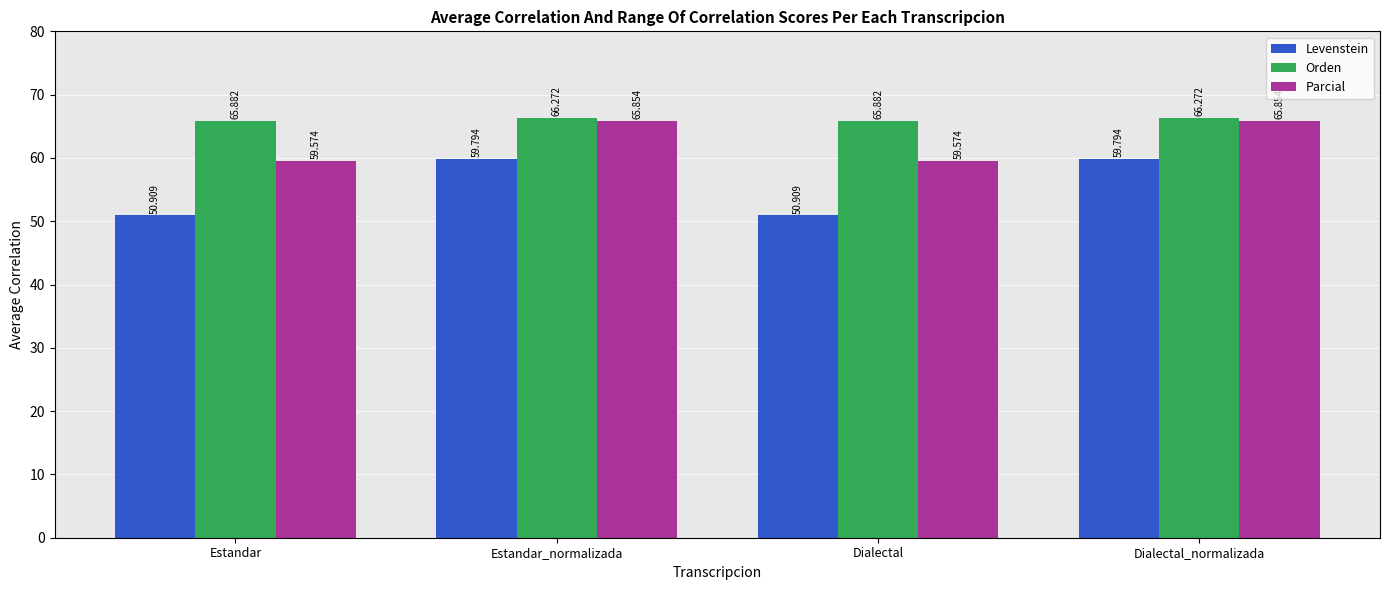

List the series in order of their peak value, lowest first.

Levenstein, Parcial, Orden